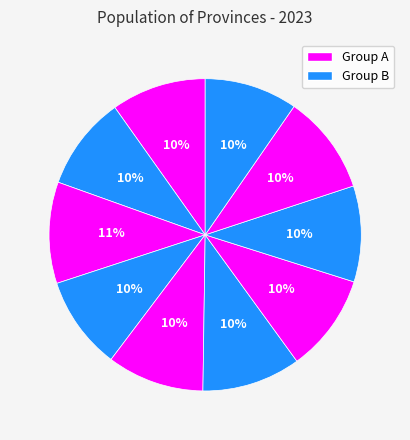

How many slices are in this pie chart?

10